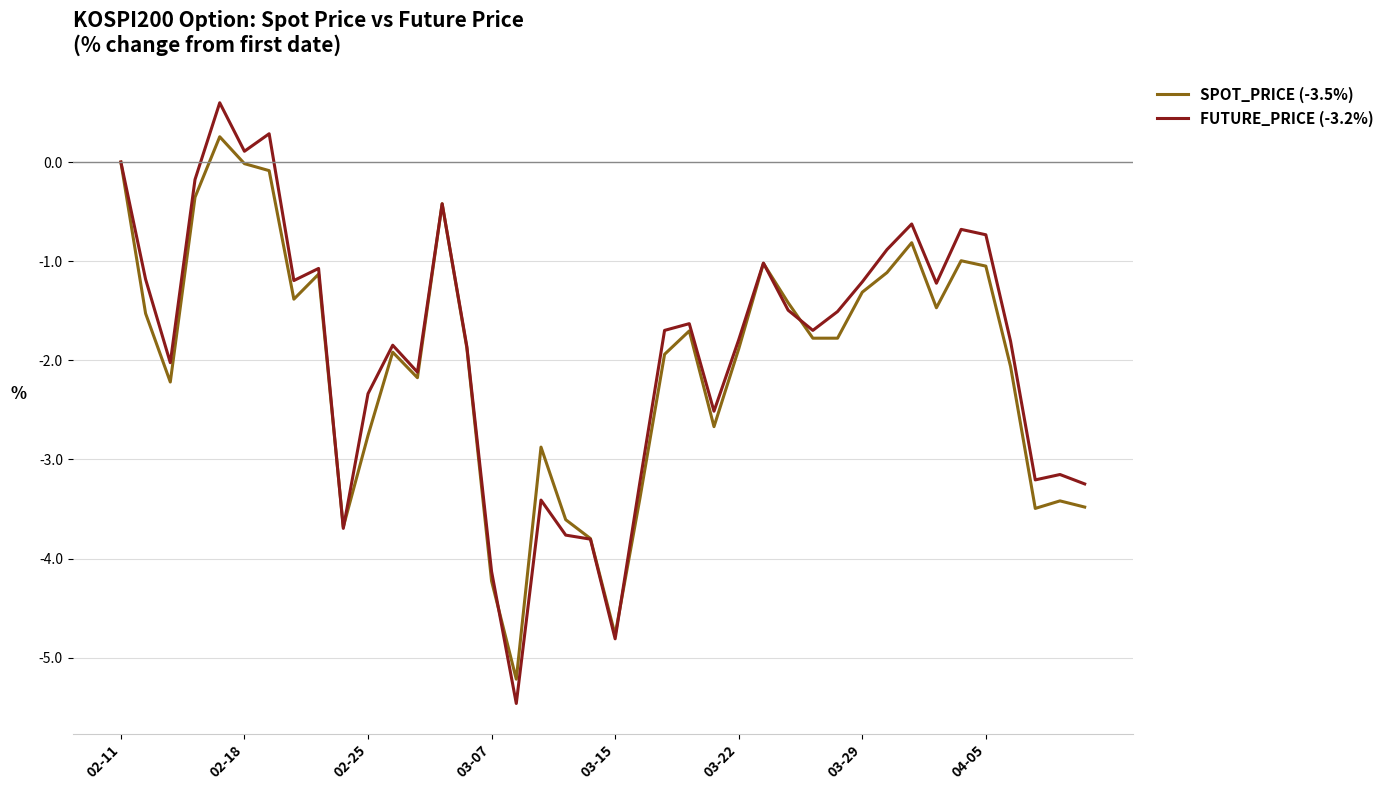

Which series ends up on top after the final intersection of SPOT_PRICE (-3.5%) and FUTURE_PRICE (-3.2%)?

FUTURE_PRICE (-3.2%)